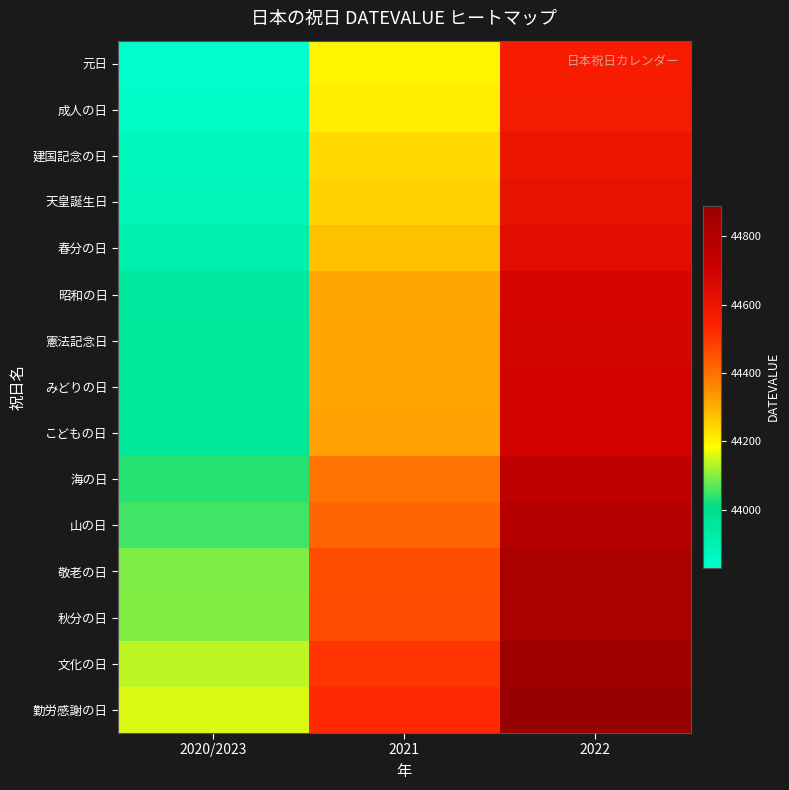

What is the spread (max minus min) of values at 2022?

326